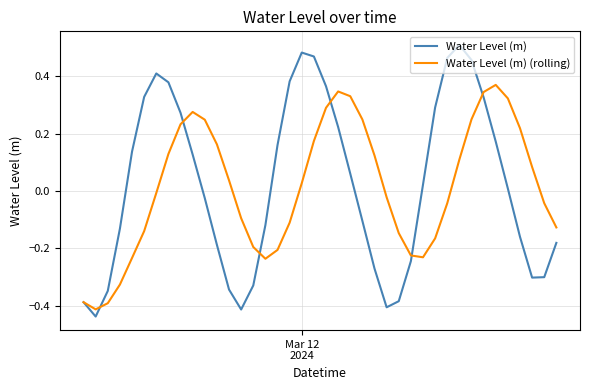

Which series has the largest range (max minus min)?

Water Level (m)